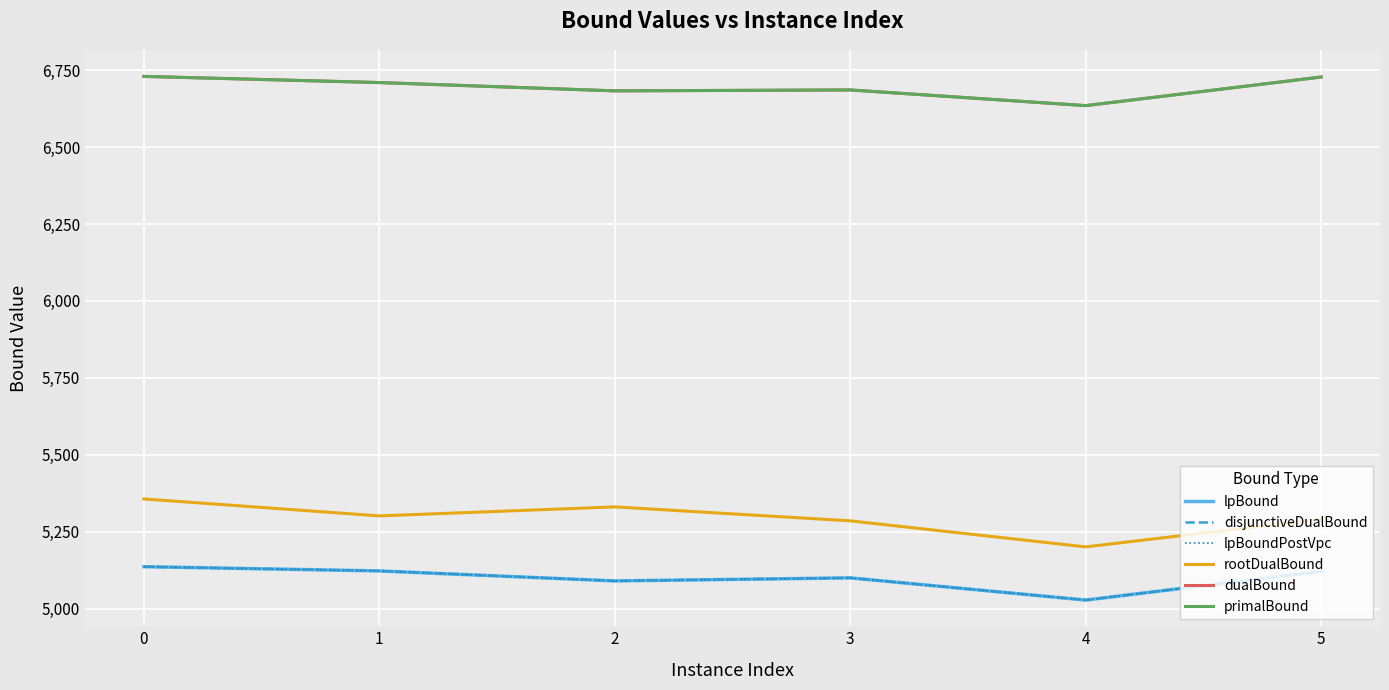

How many interior local peaks does the dualBound series have?

1